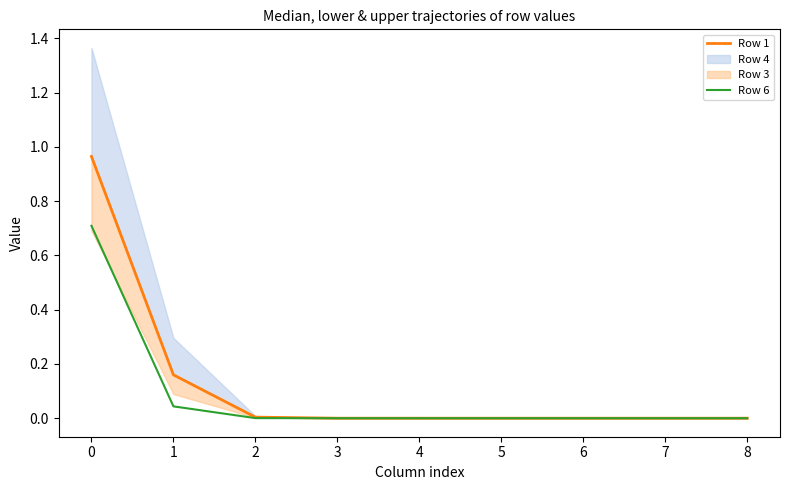

At how many categories does at least one series exceed 0?

9